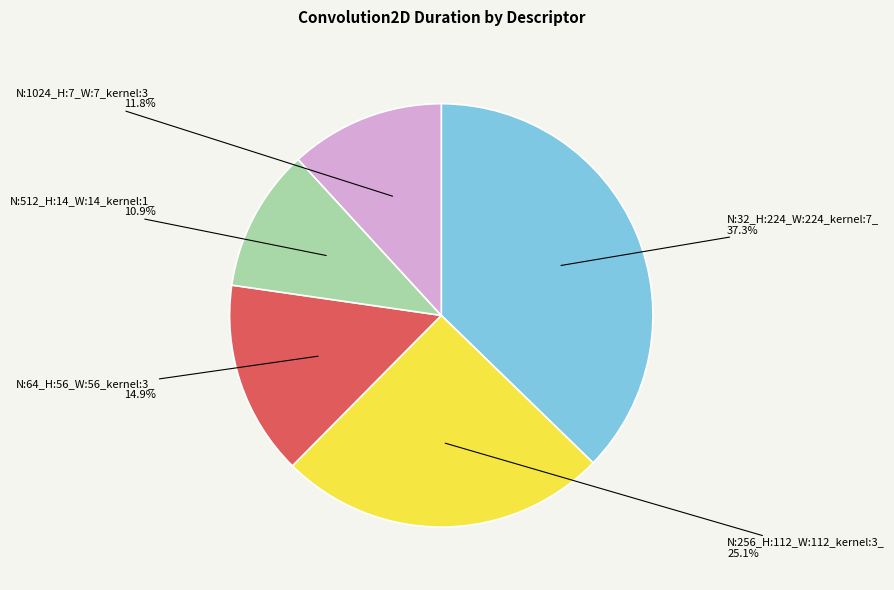

To the nearest percent, what is the combined percentage of N:64_H:56_W:56_kernel:3_ and N:512_H:14_W:14_kernel:1_?

26%